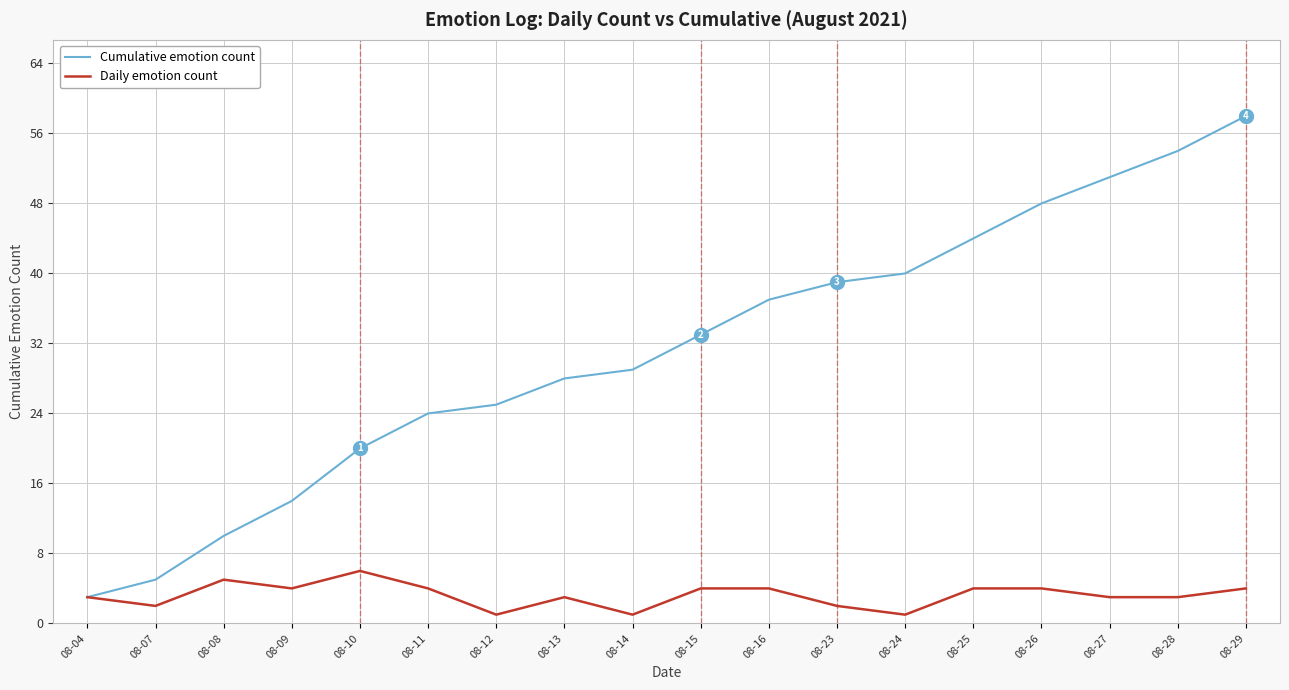

Which series changed the most between 08-13 and 08-24?

Cumulative emotion count